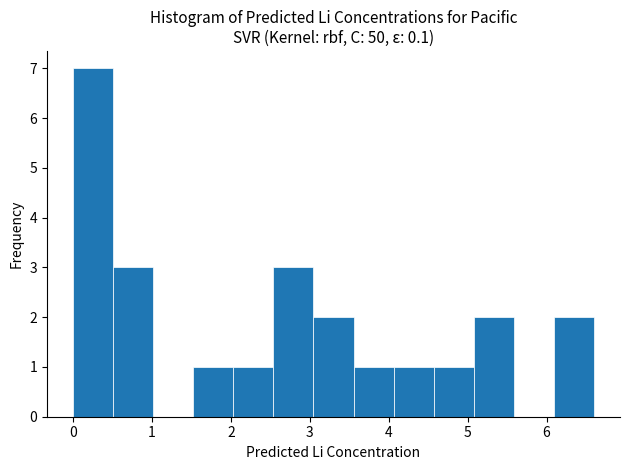

What is the height of the bar covering 2.0 to 2.5 on the x-axis? Neither the bar edges nor the heights are printed on the chart, so give them approximately, as read against the axes.

1